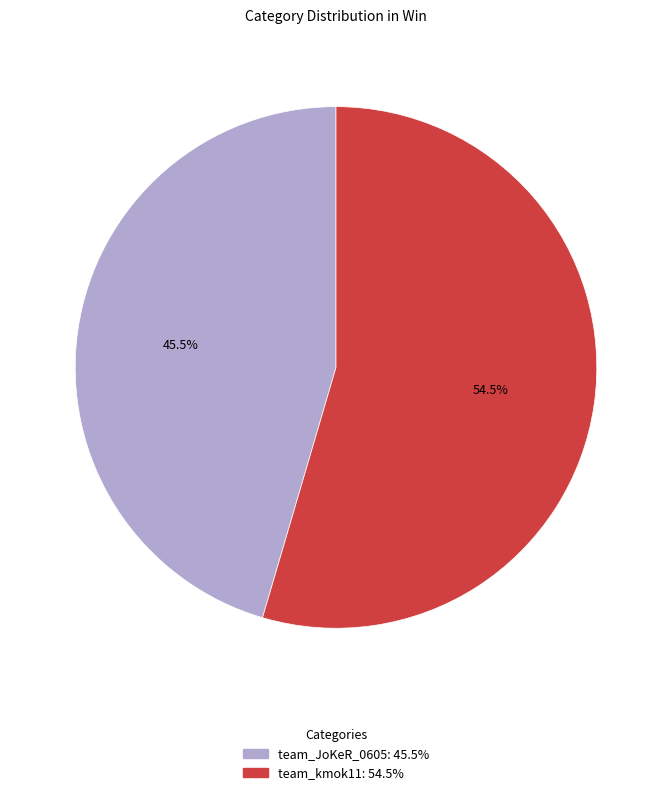

Is it true that team_JoKeR_0605 is 36% of the pie?

False